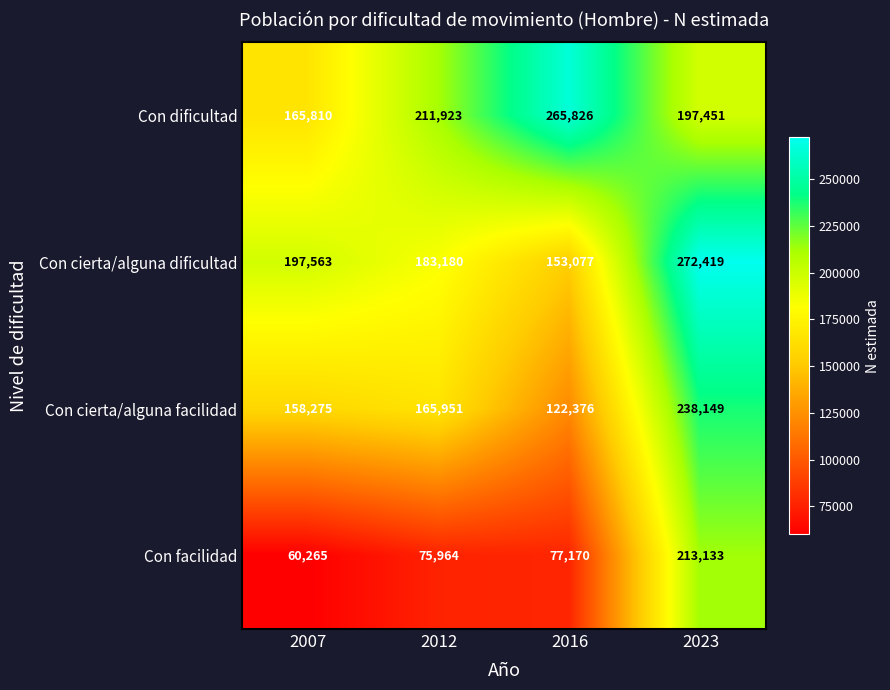

True or false: Con facilidad has a value of 51656 at 2012.

False